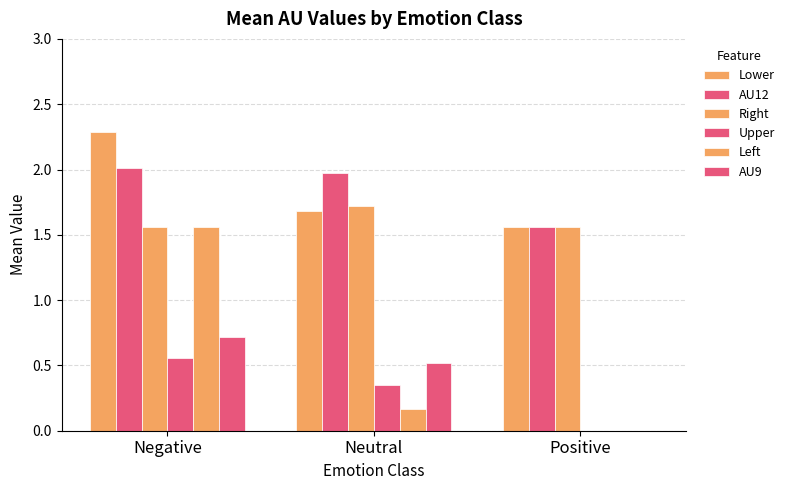

How many values in Left are above zero?

2